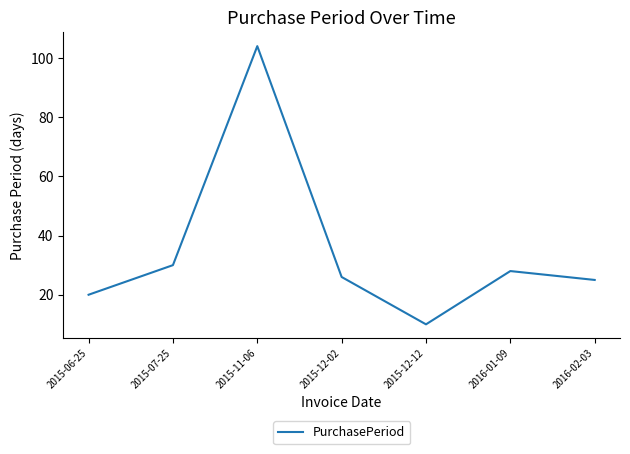

What is the sum of the values at 2015-07-25 and 2015-12-02?

56